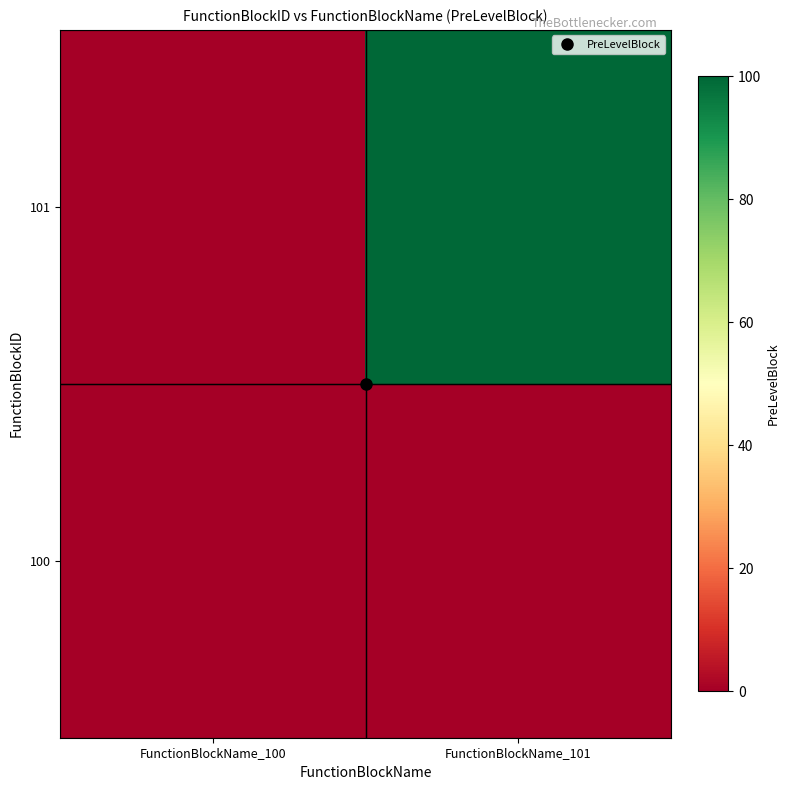

Which series has the widest spread of values?

101